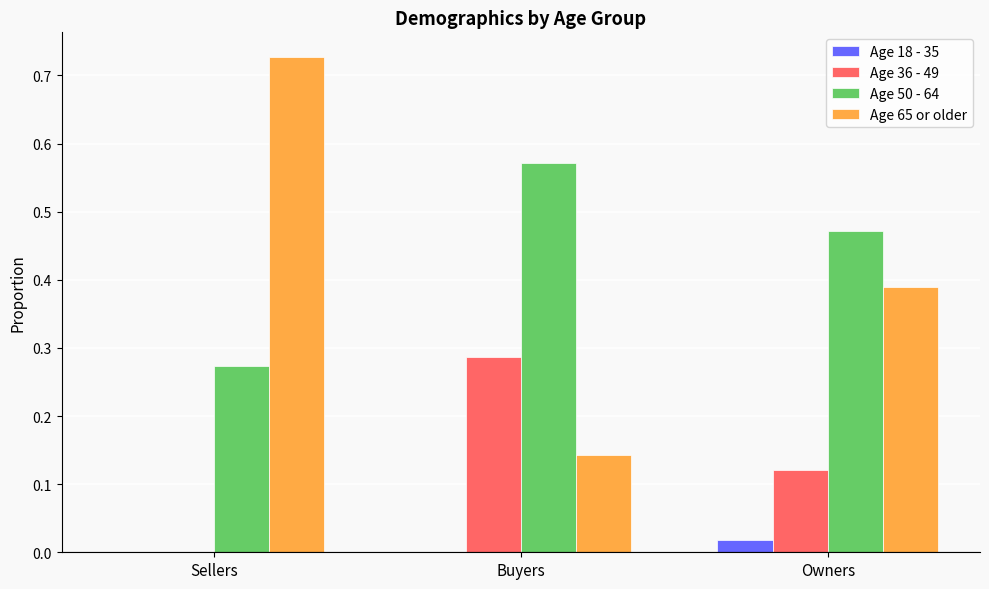

Is the value of Age 50 - 64 at Owners greater than the value of Age 36 - 49 at Buyers?

Yes